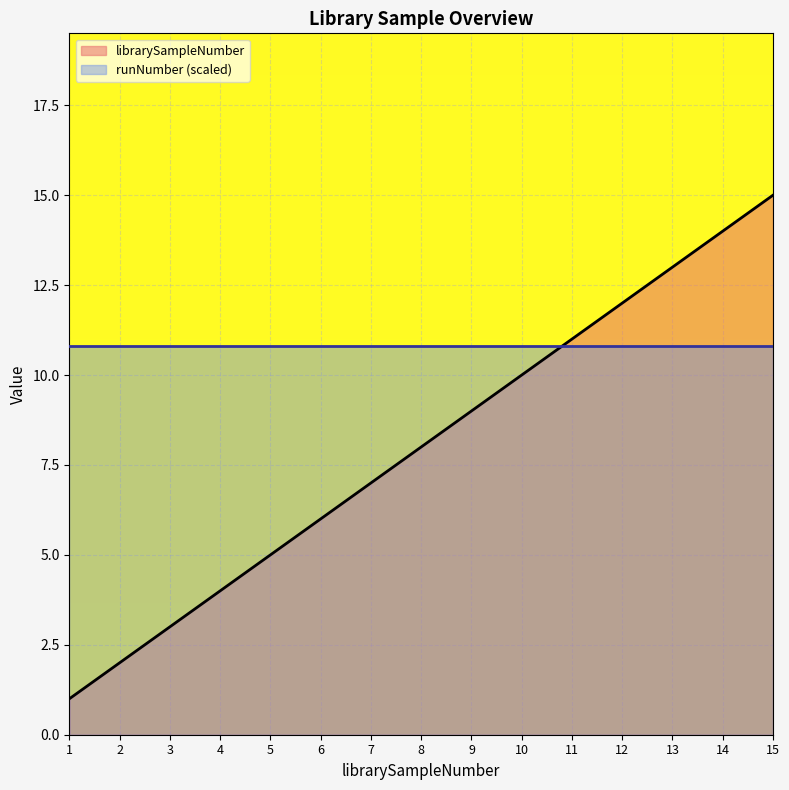

How many data points are above 8?

7